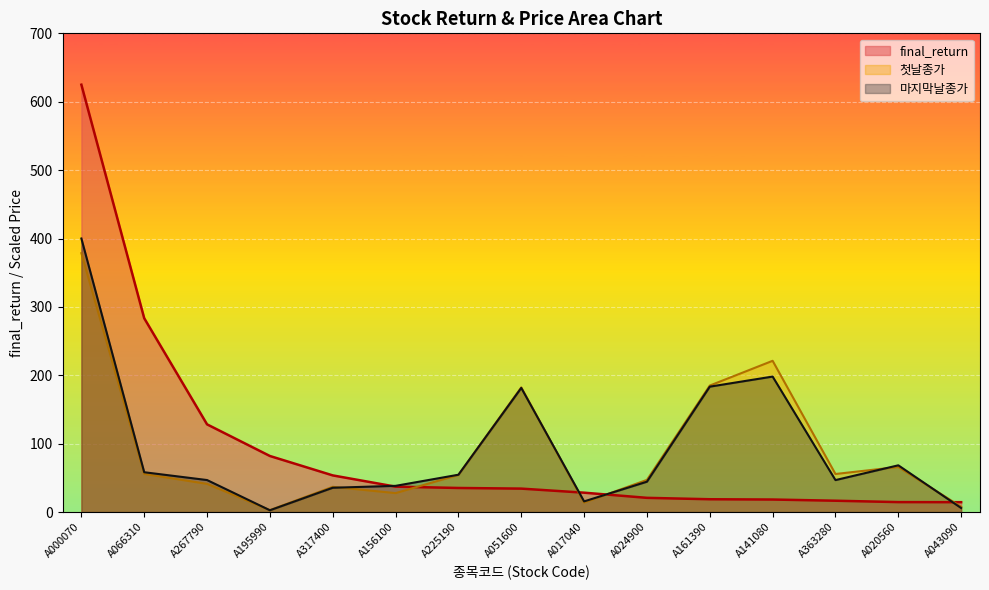

What is the difference between the maximum and second lowest values in the 첫날종가 series?

370.8